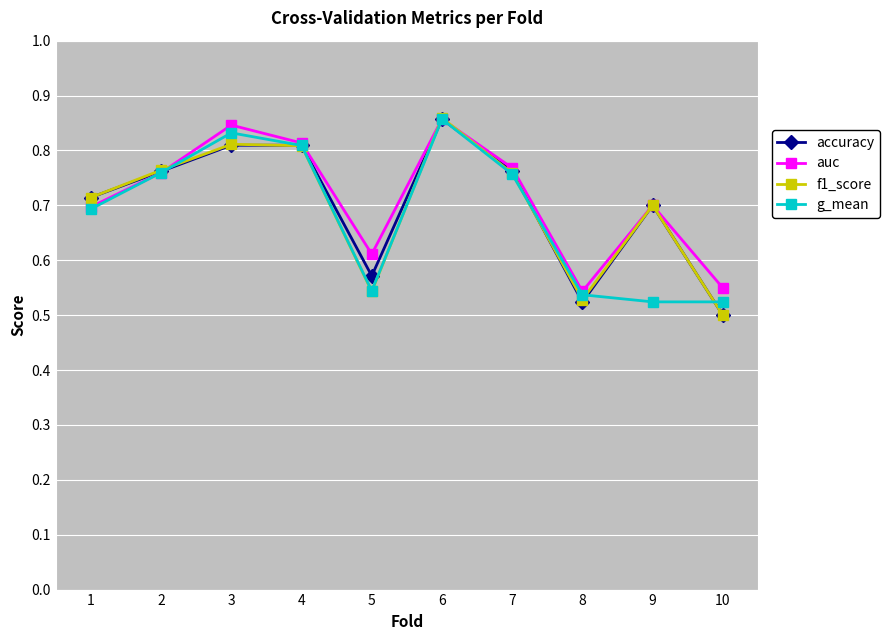

The auc series shows 0.8 at 7. True or false?

True